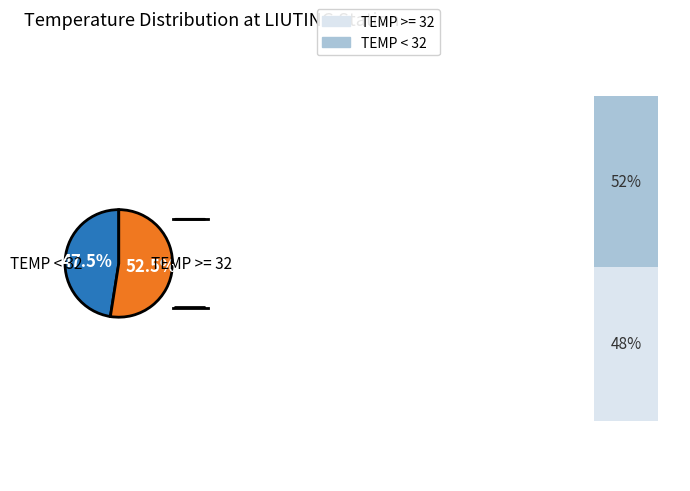

Between TEMP < 32 and TEMP >= 32, which is larger?

TEMP >= 32